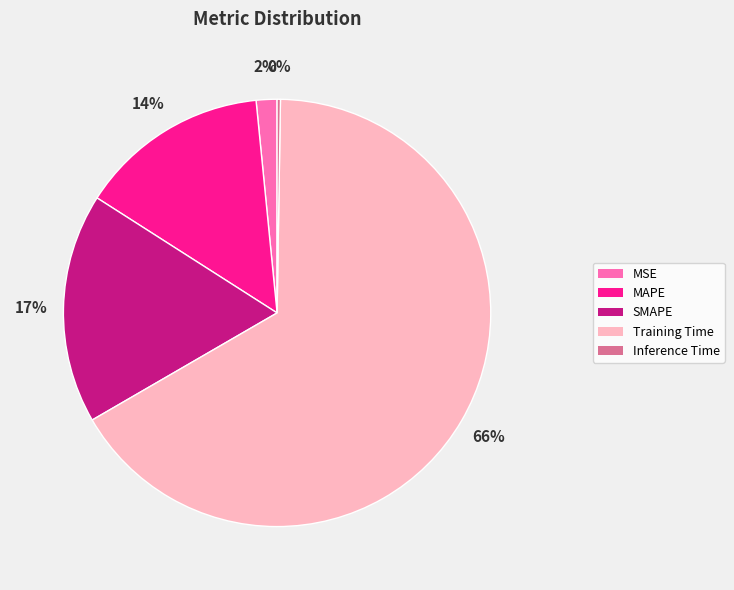

Is there any slice that represents more than half of the pie?

Yes